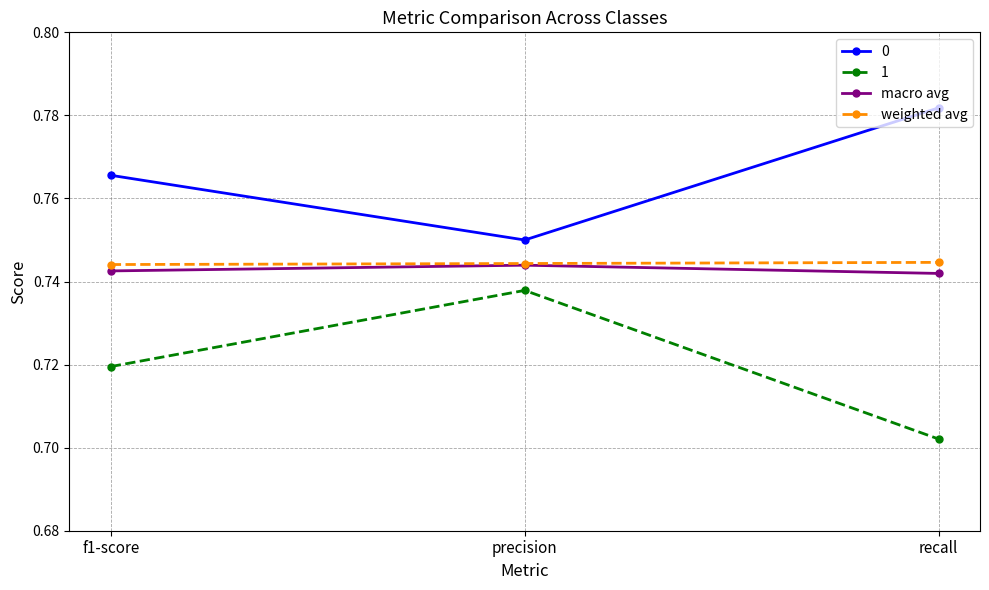

Count the macro avg values in the range 0 to 1.

3